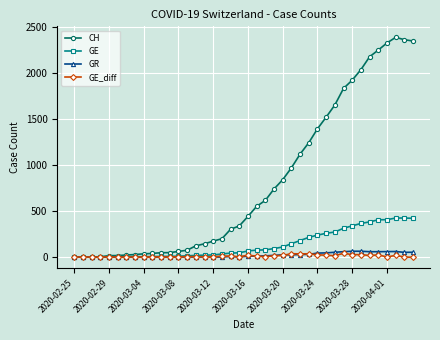

At how many categories does at least one series exceed 519?

19